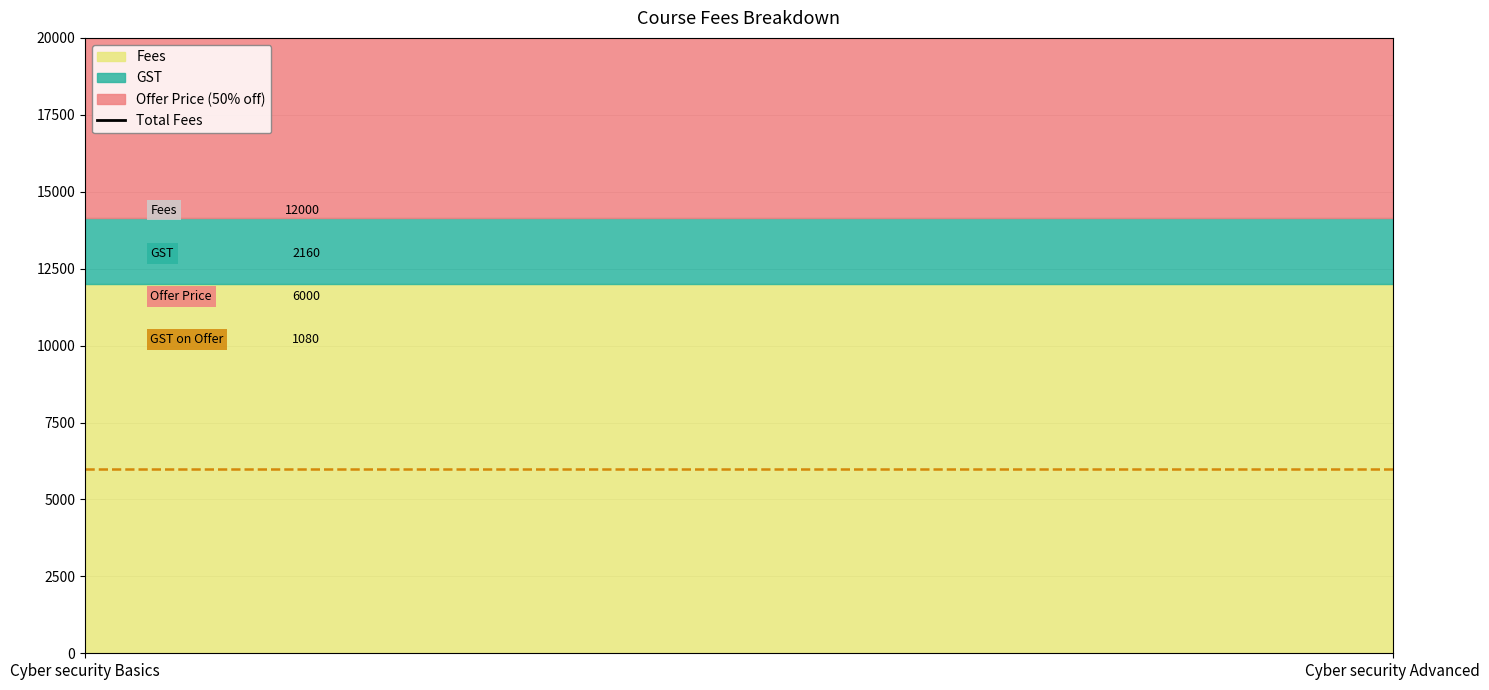

What is the highest value of the GST series?

2160